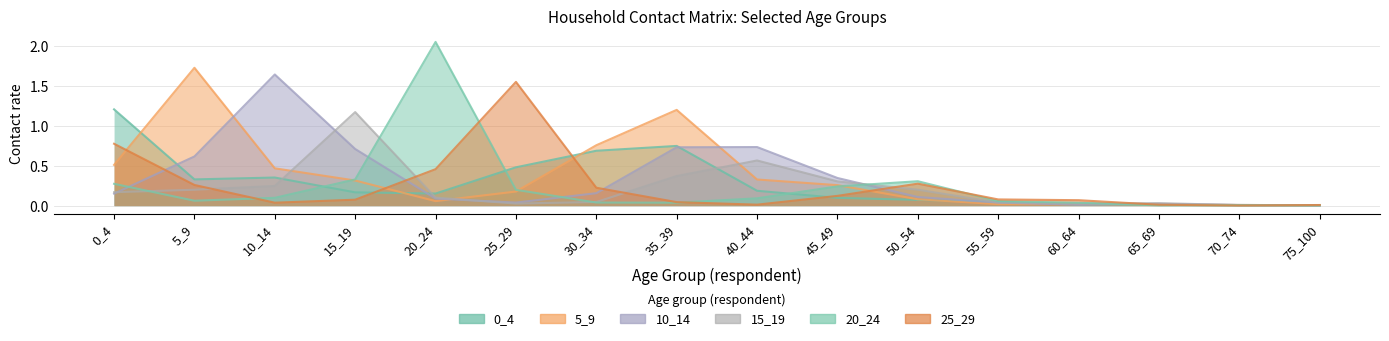

At which category does 5_9 reach its first local valley?

20_24